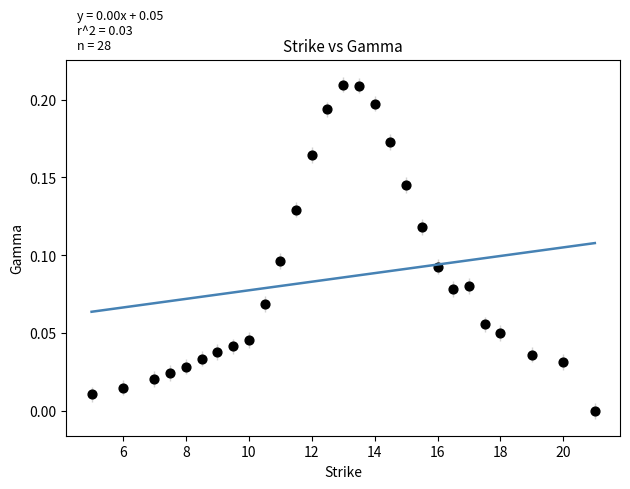

What is the range of X values (max minus min)?

16.0